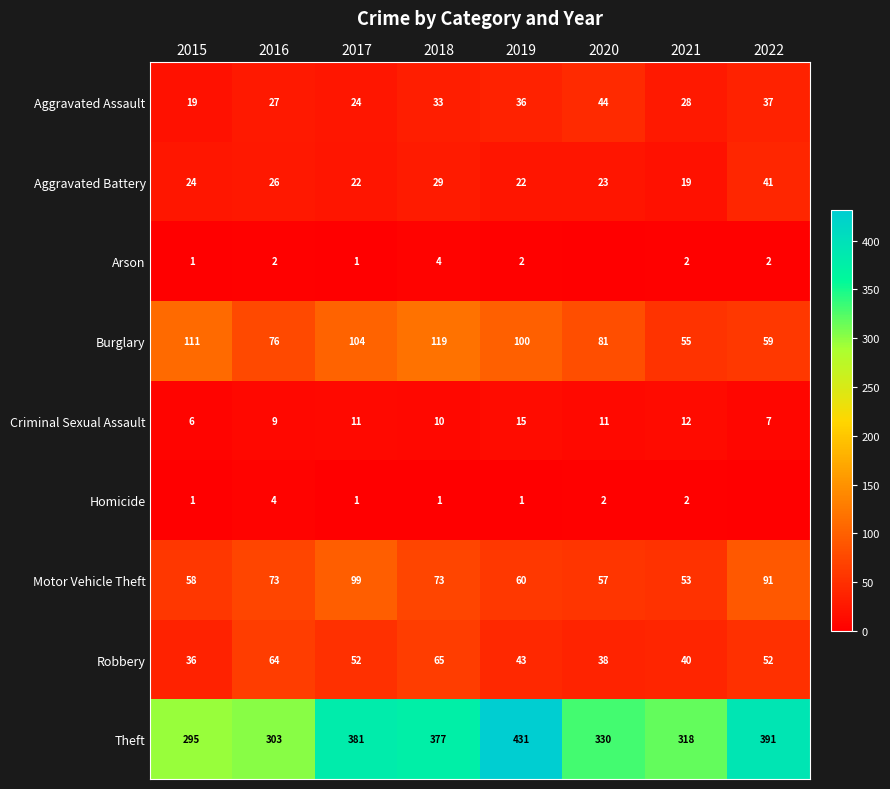

At how many categories does at least one series exceed 8?

8